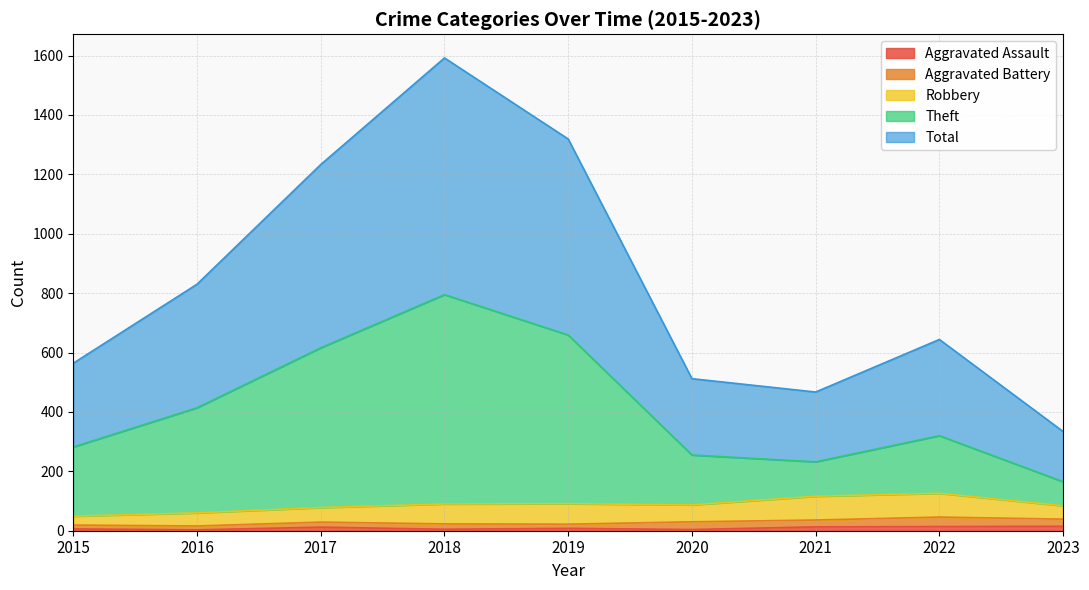

Which category has the highest value in the Total series?

2018